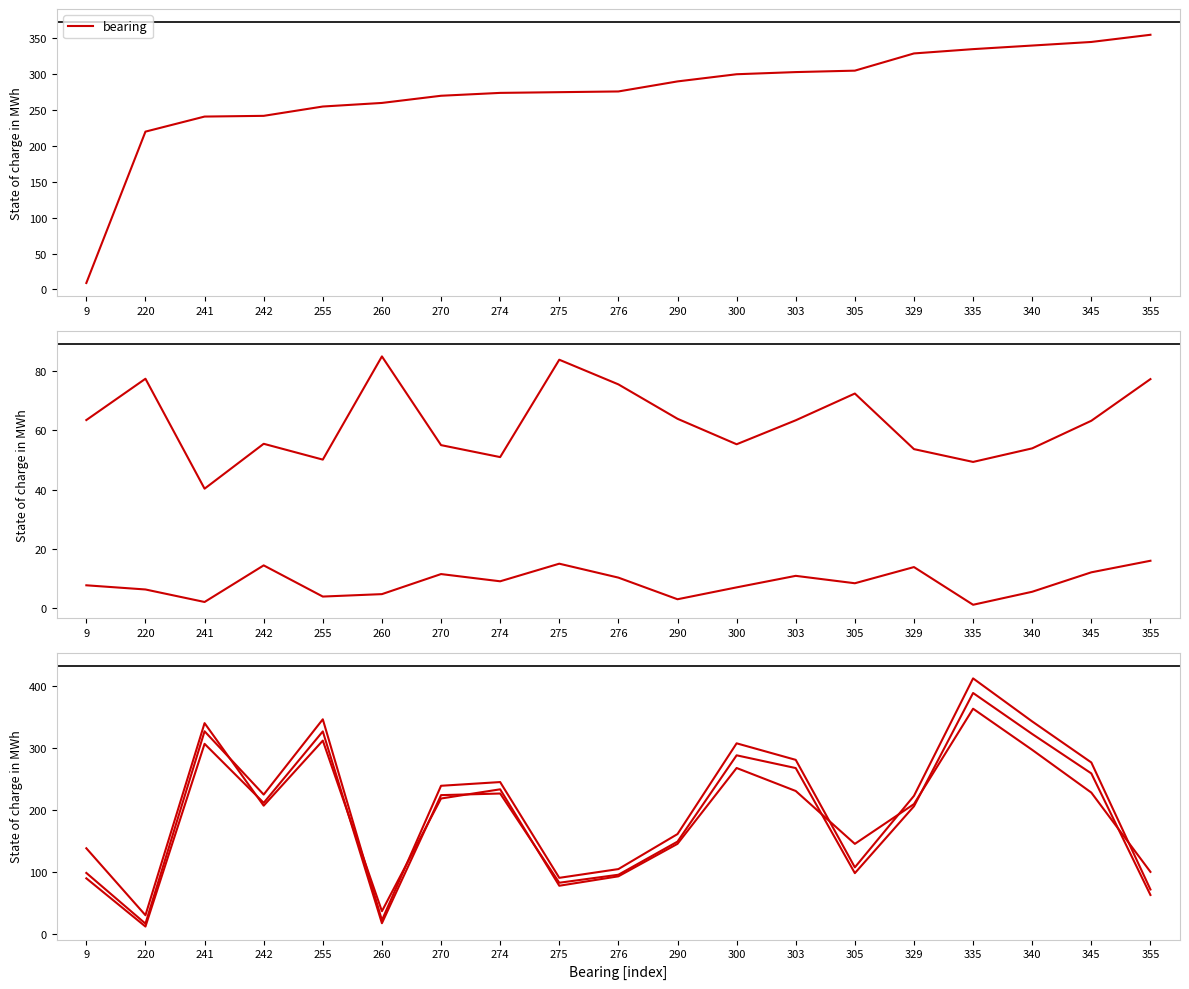

Which category has the lowest value in the v series?

220